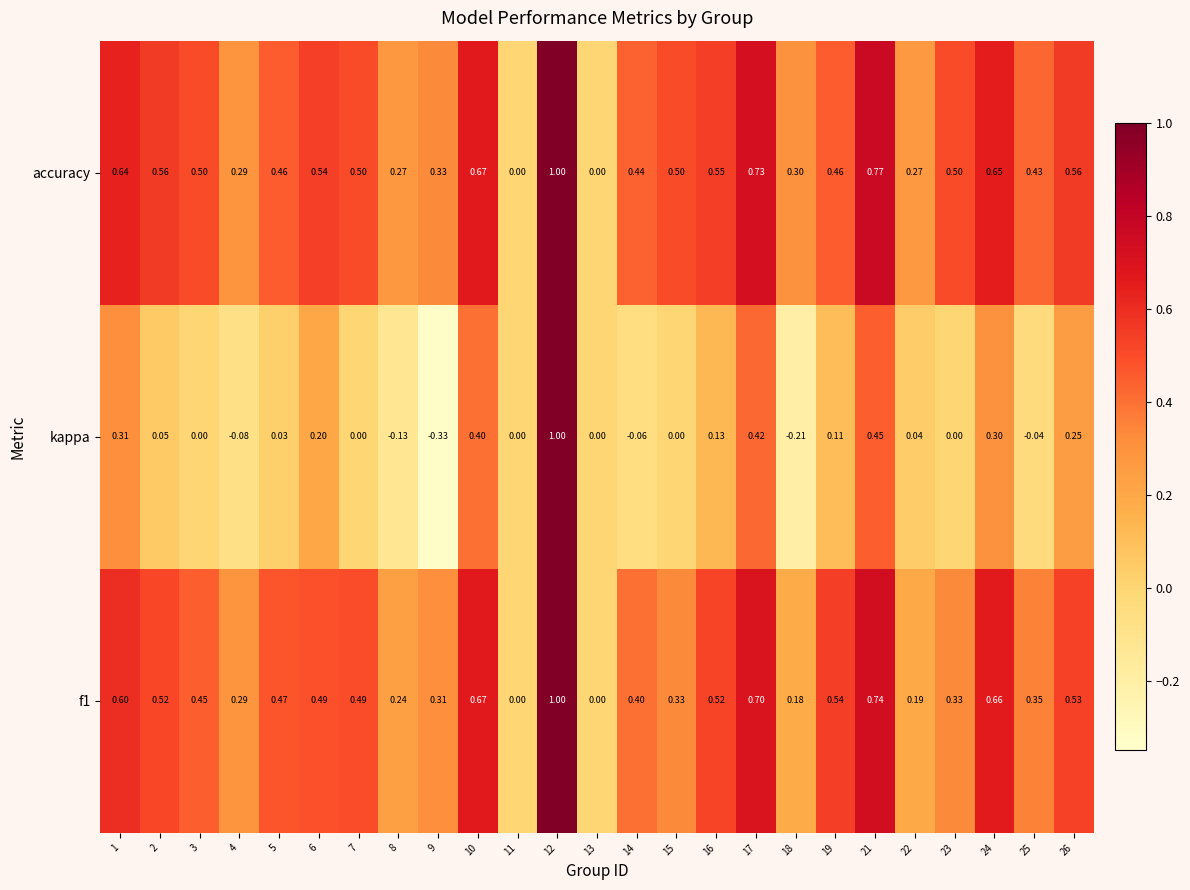

Which series changed the most between 8 and 24?

kappa